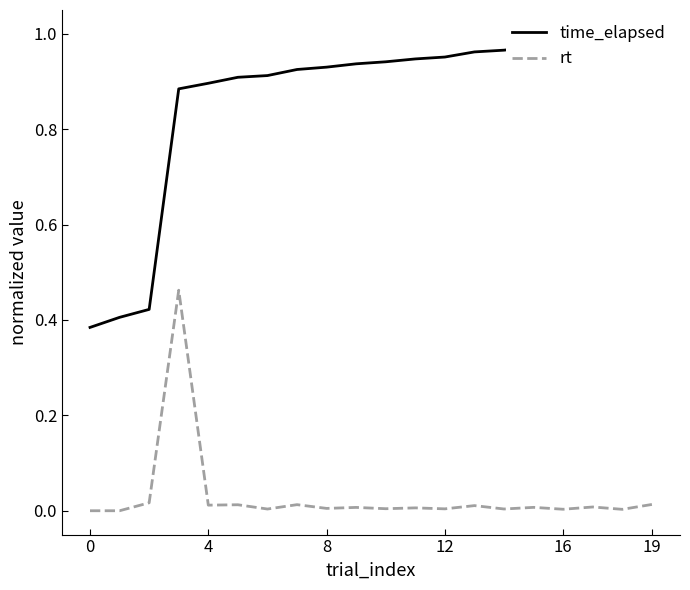

Rank the series by their average value, from highest to lowest.

time_elapsed, rt